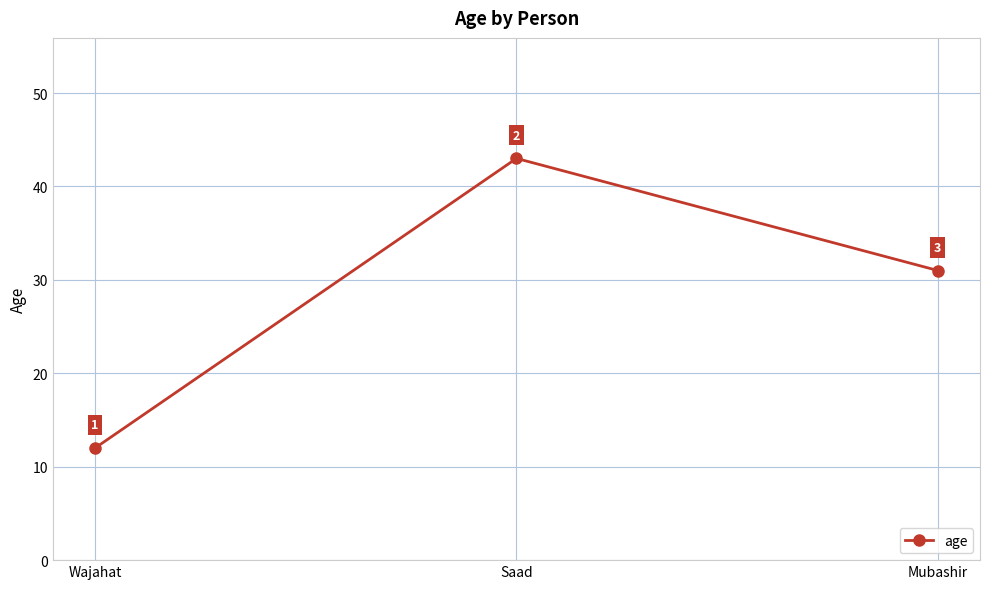

What is the change in value from Wajahat to Mubashir?

+19